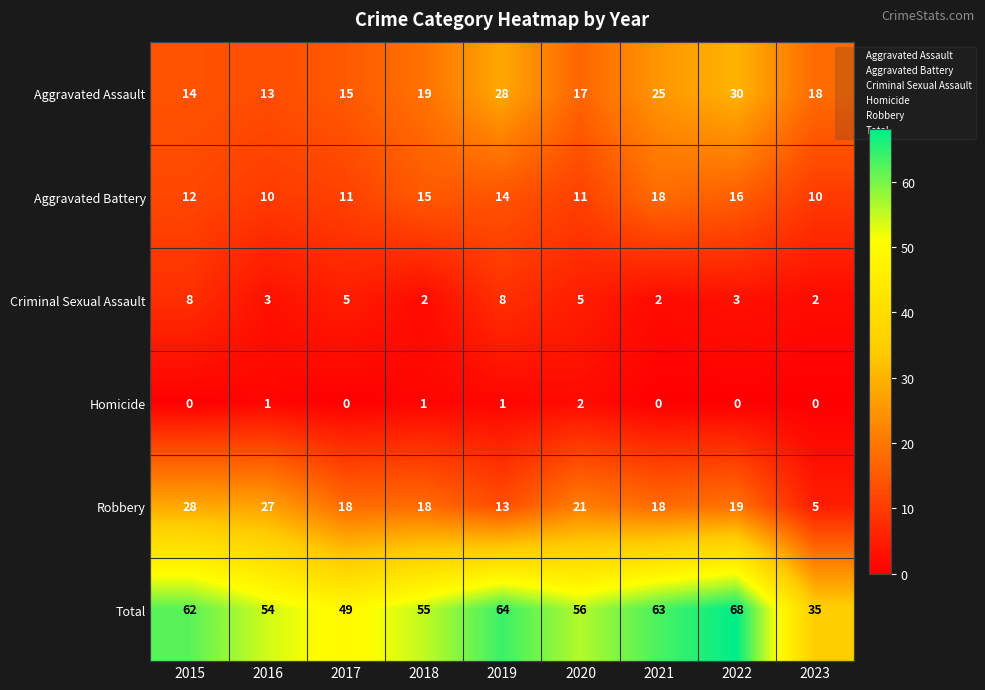

The value of Homicide at 2018 is 1. True or false?

True